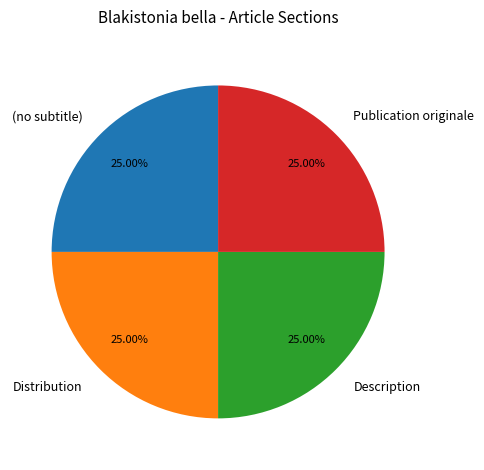

To the nearest percent, what is the difference between the Distribution and Publication originale slice percentages?

0%